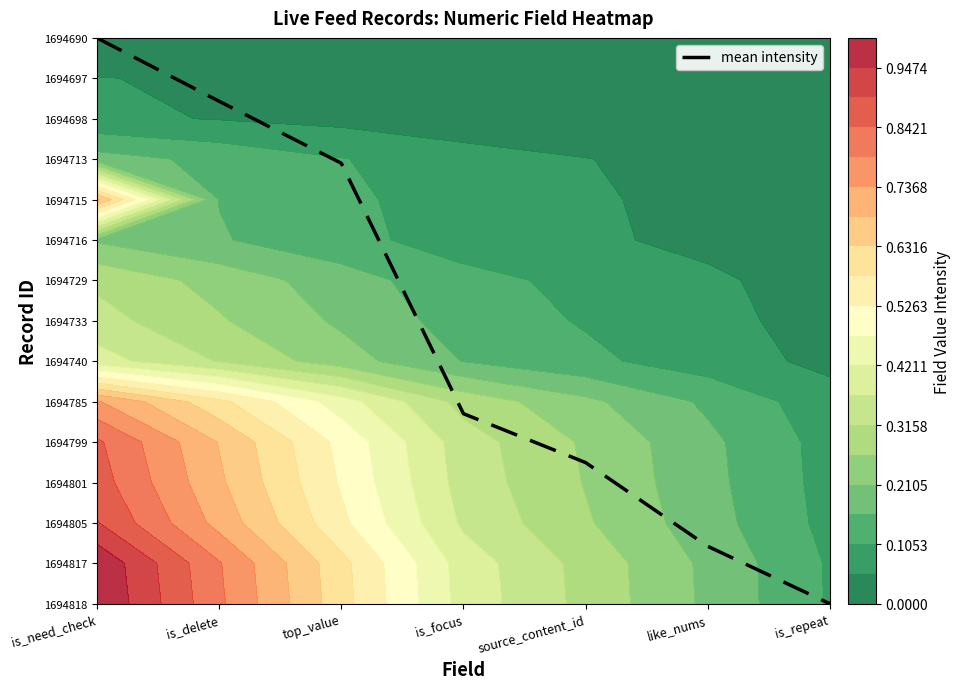

Reading left to right, extract all data points from this chart.

14.0	12.4	10.9	4.7	3.5	1.4	0.0